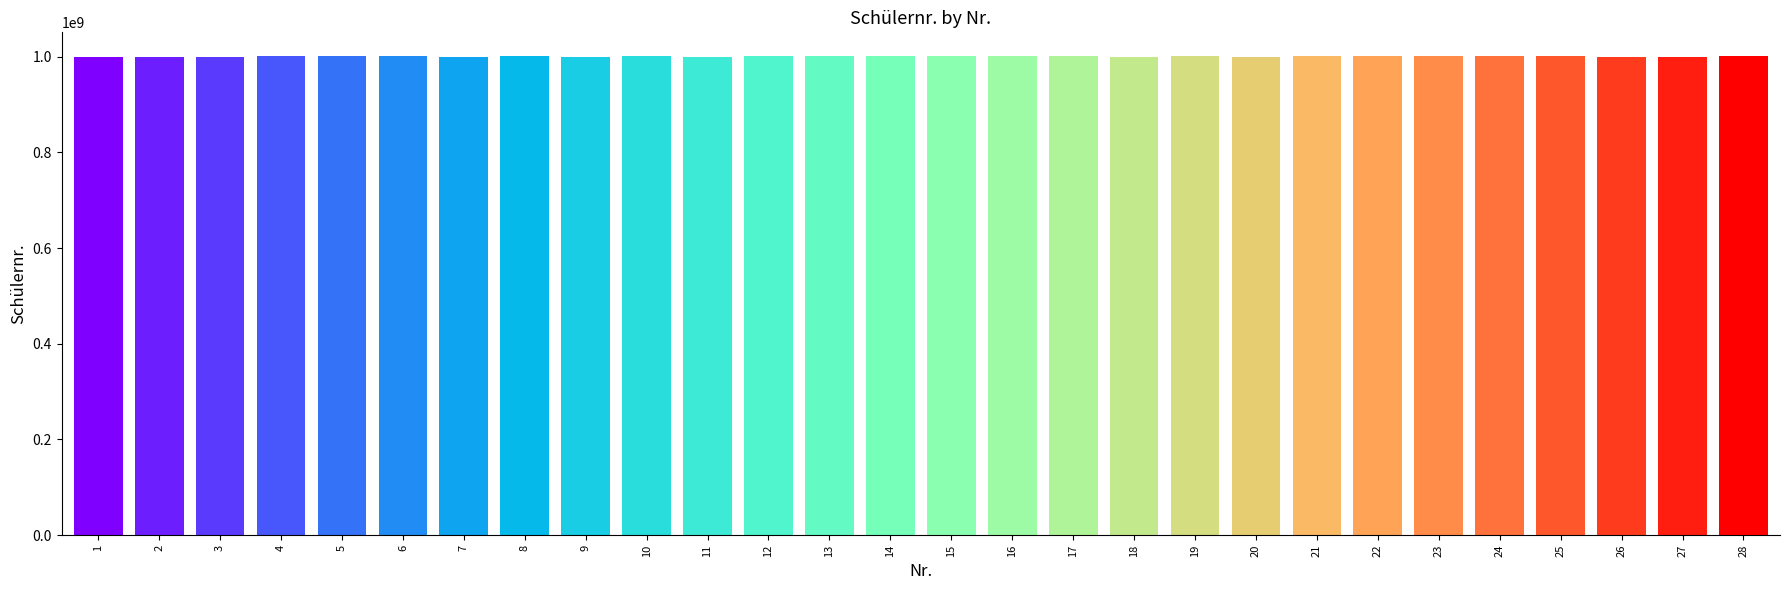

Approximately how many times larger is the value at 7 compared to 23?

1.0